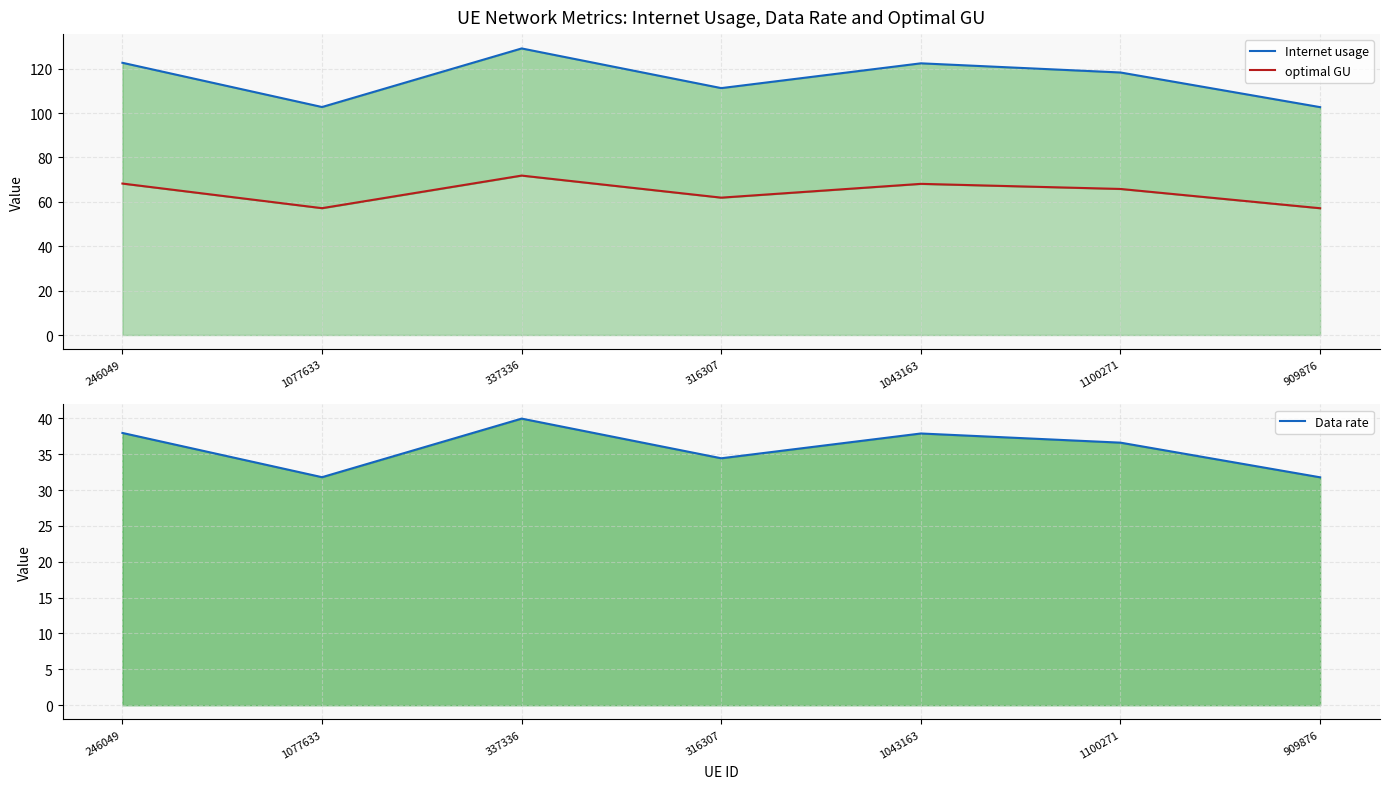

How many lines are shown in the chart?

3